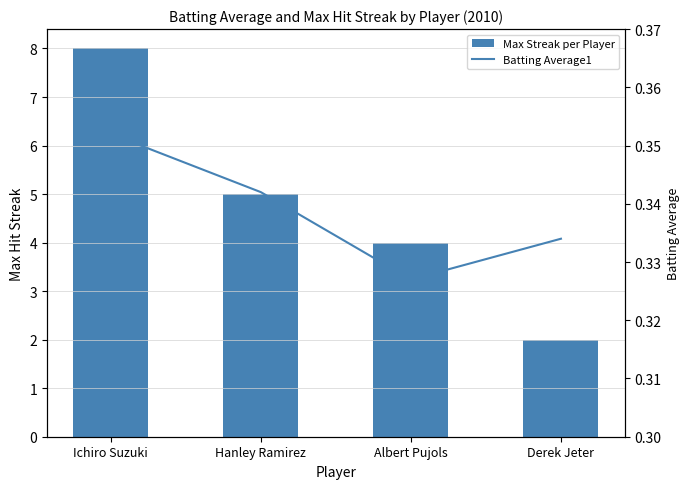

What is the spread (max minus min) of values at Hanley Ramirez?

4.7